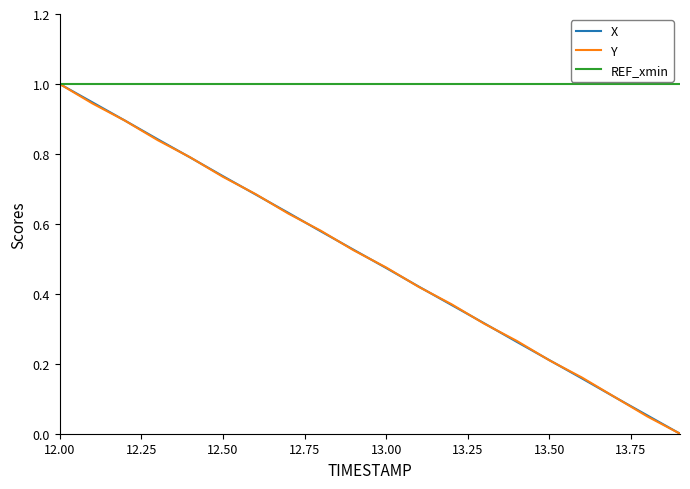

Is this an area chart (filled region under the line)?

No